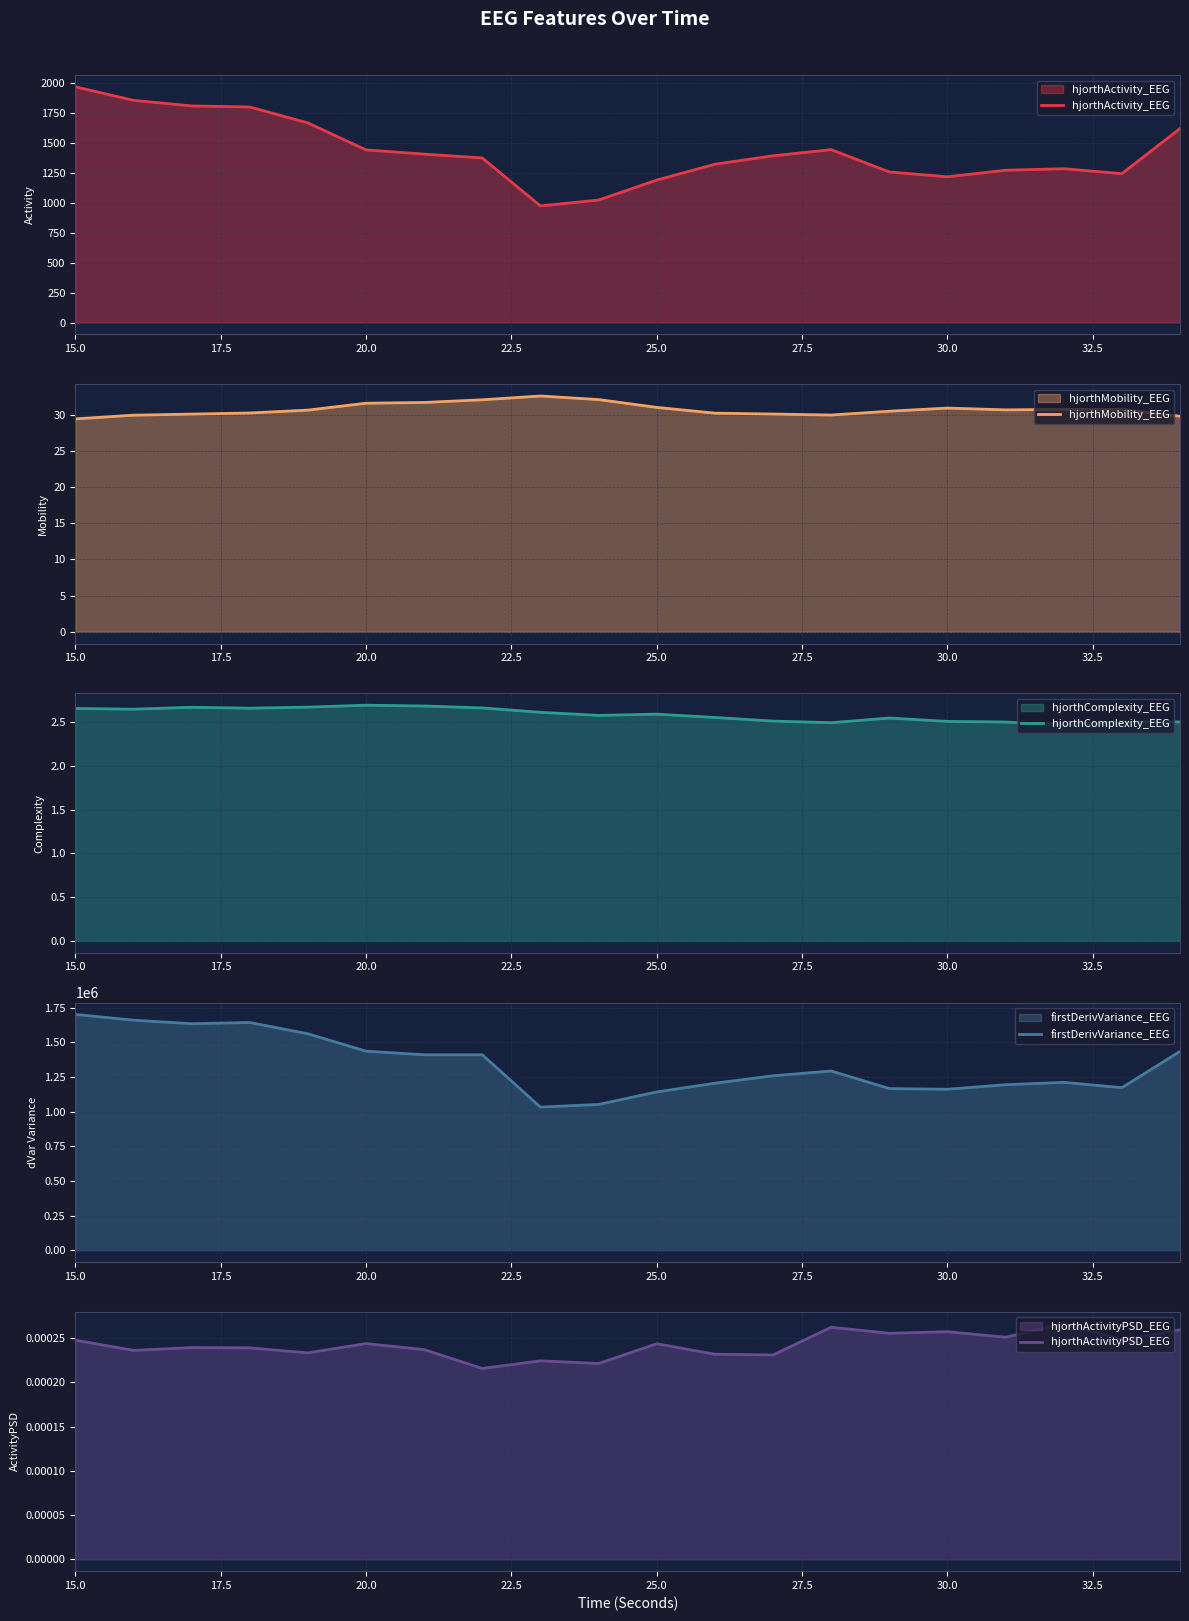

Which label corresponds to the largest value in the chart?

15.0